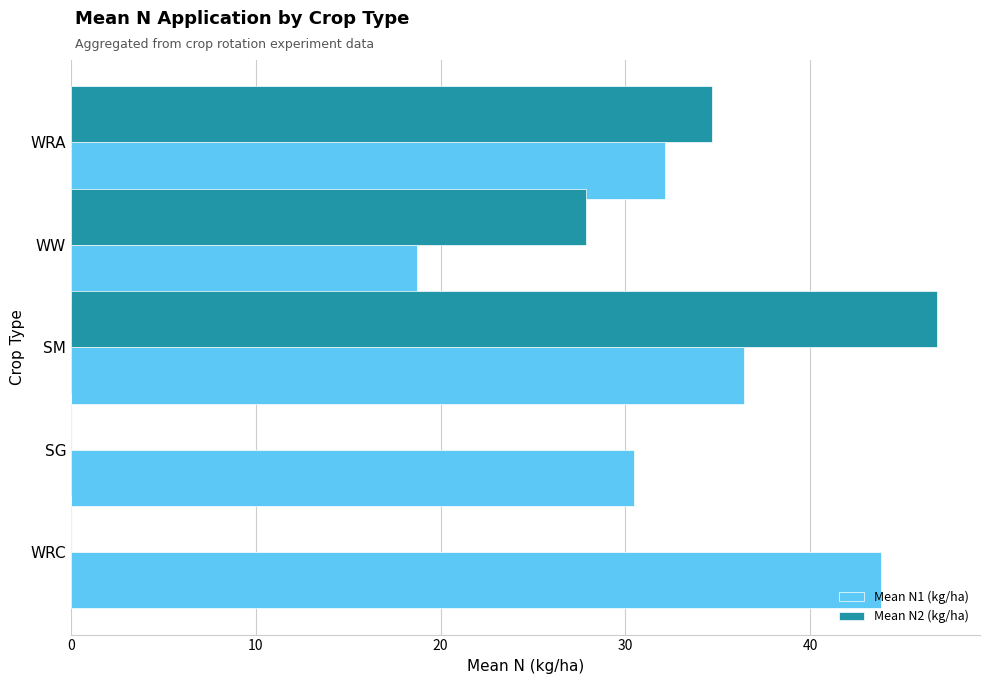

At which category is the sum across all series the highest?

SM